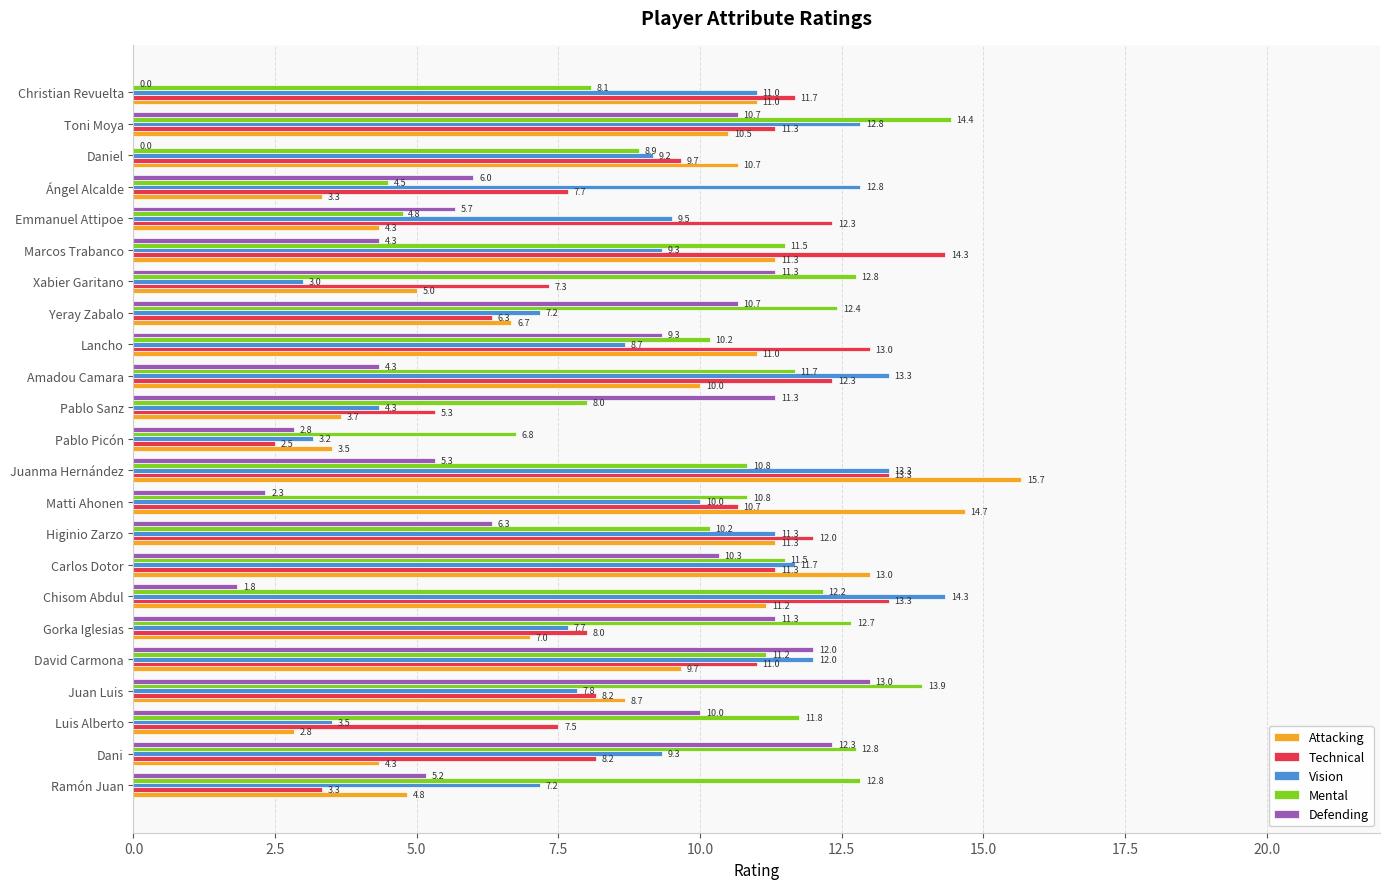

What is the maximum value for Defending?

13.0